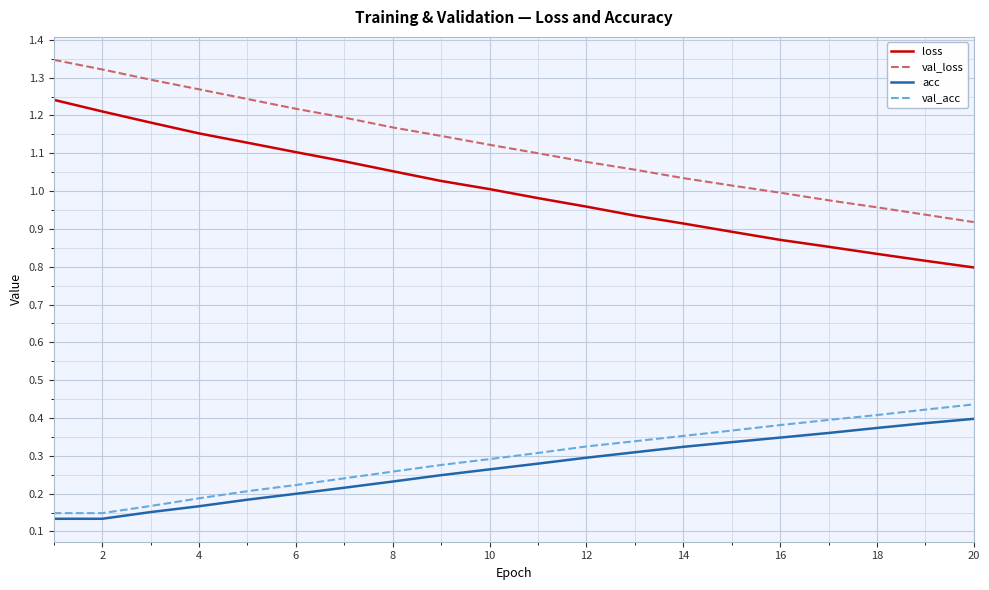

True or false: val_loss and loss cross at least once.

False